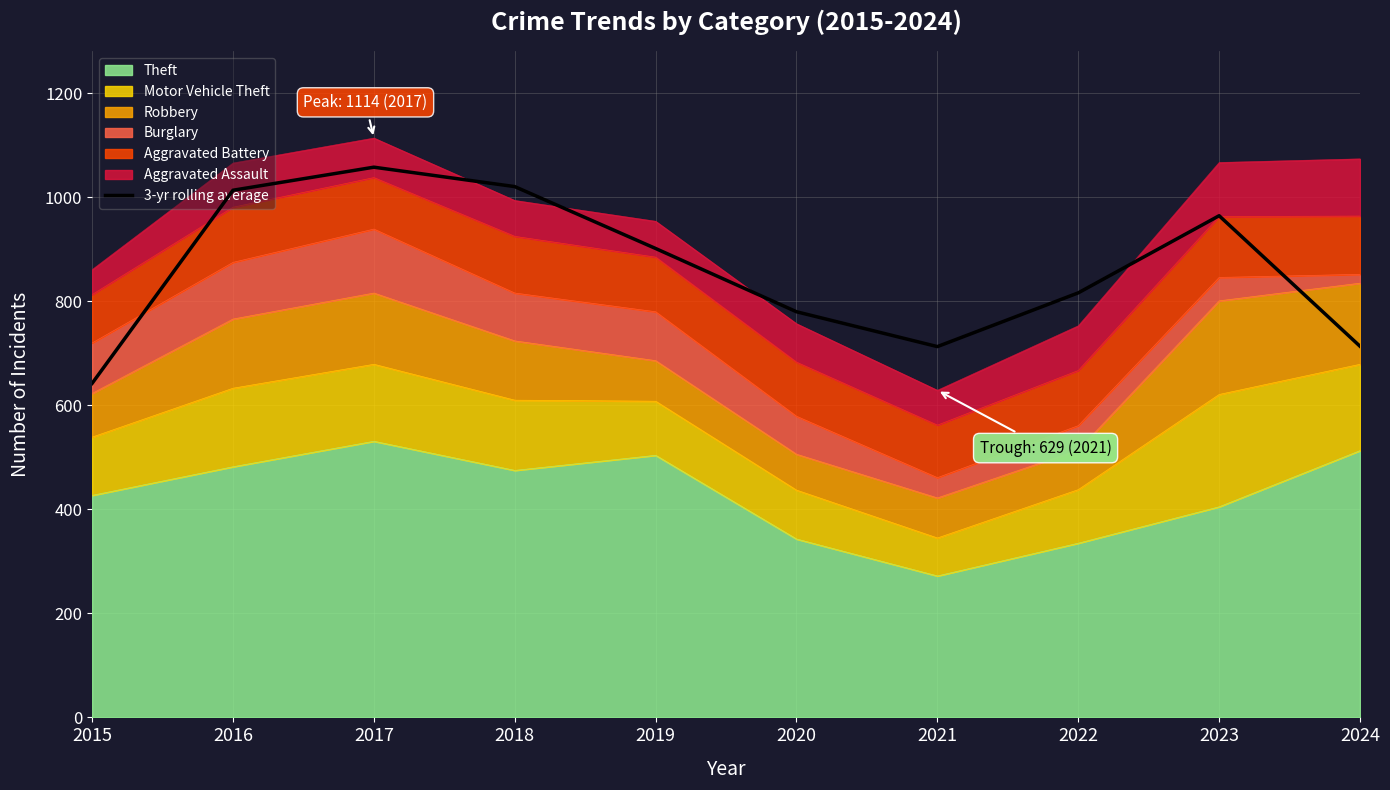

What is the smallest value displayed?

642.3